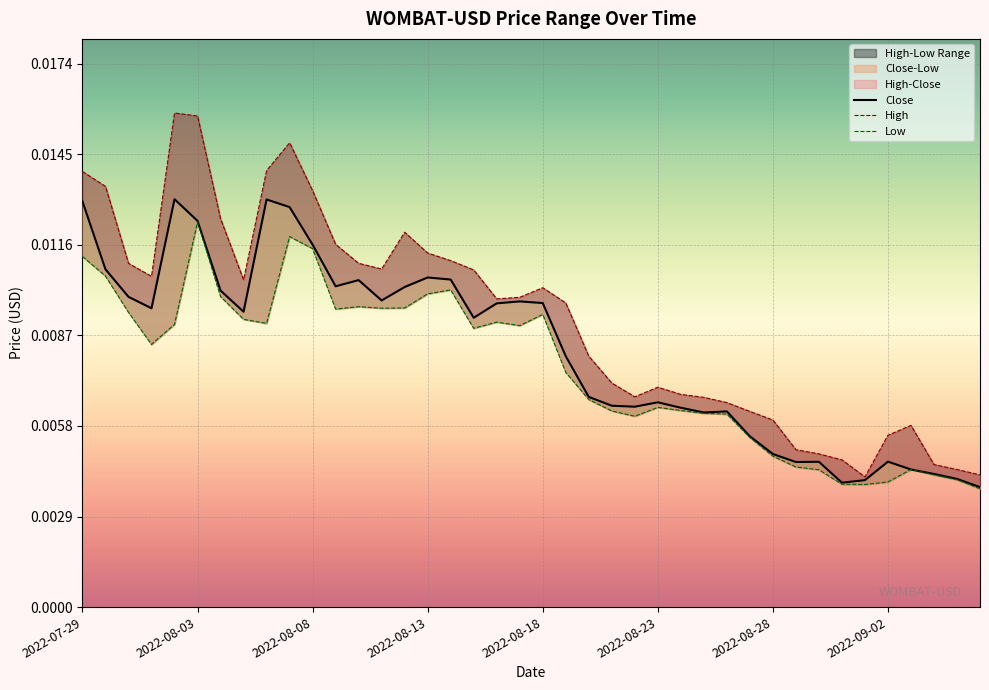

Rank the series by their maximum value, from lowest to highest.

Low, Close, High